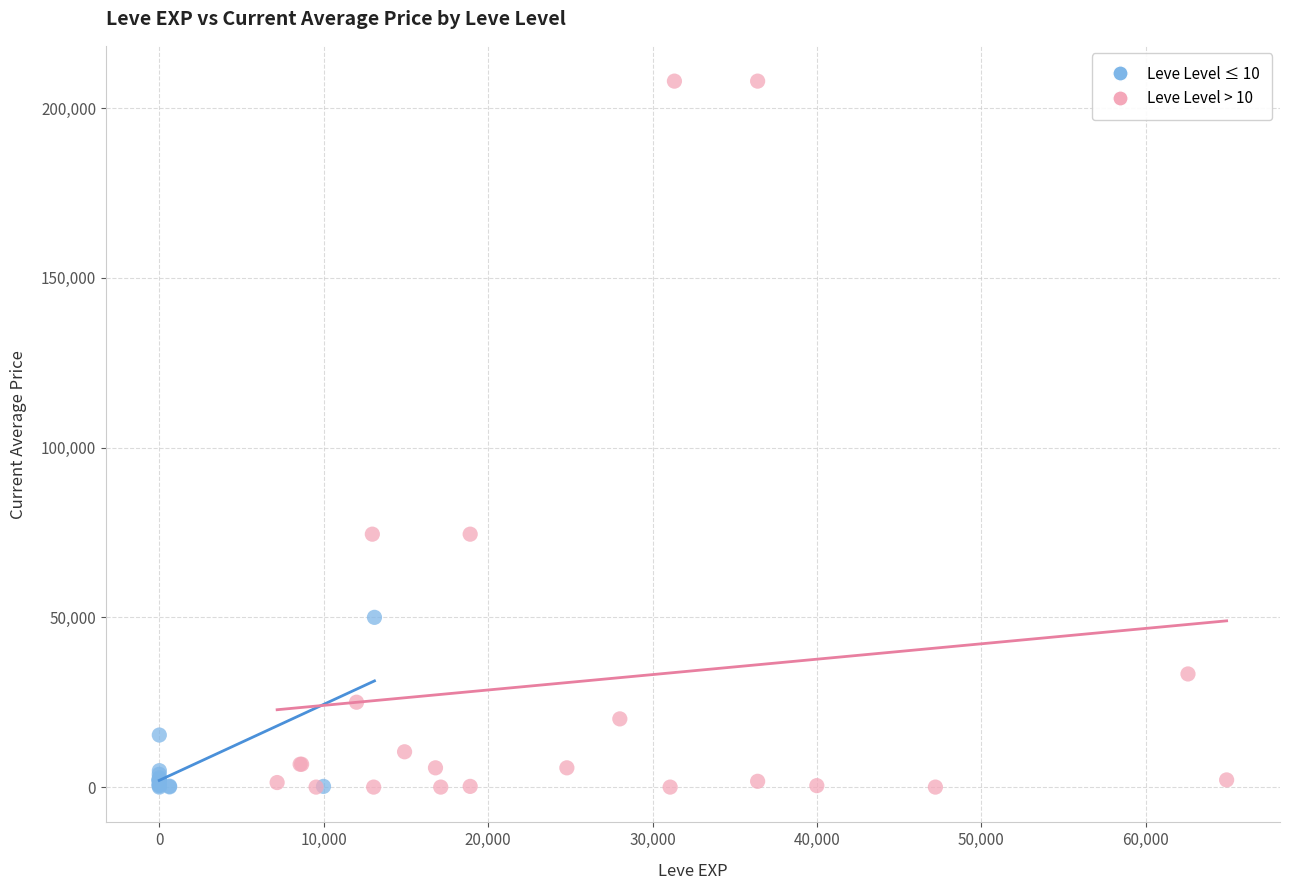

Which series reaches the maximum Y coordinate?

Leve Level > 10